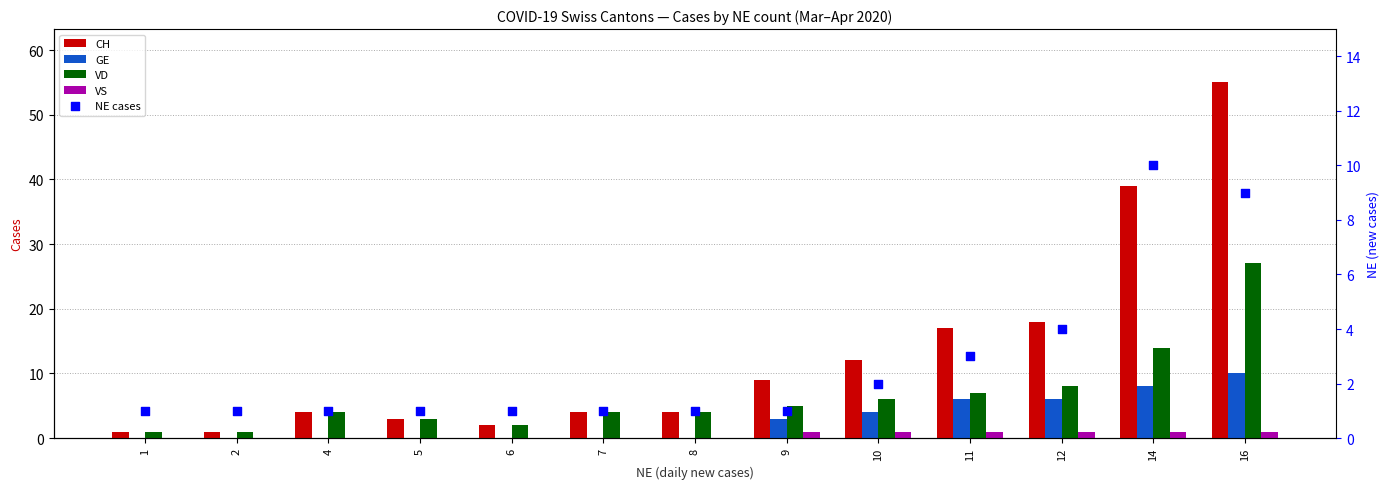

At how many categories does at least one series exceed 30?

2